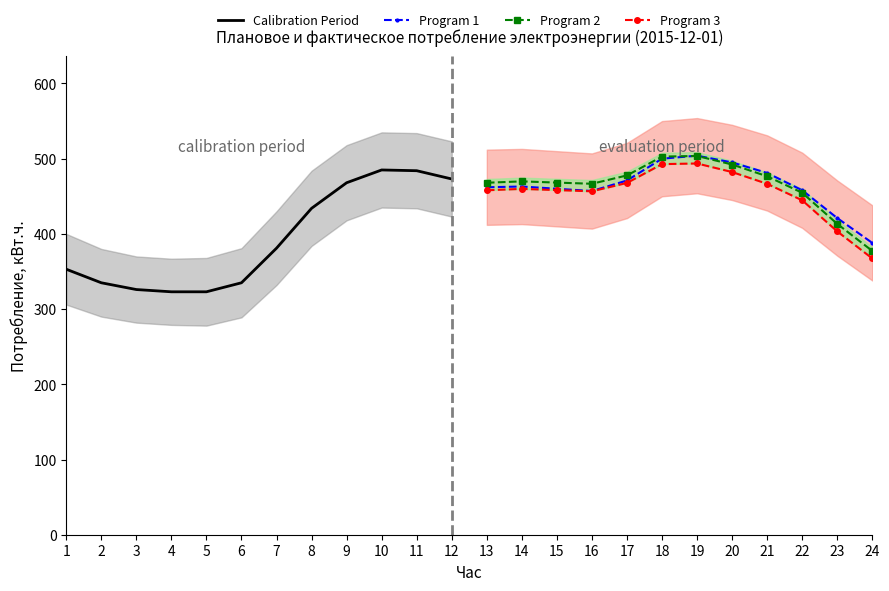

Which series has the largest total across all categories?

Program 2